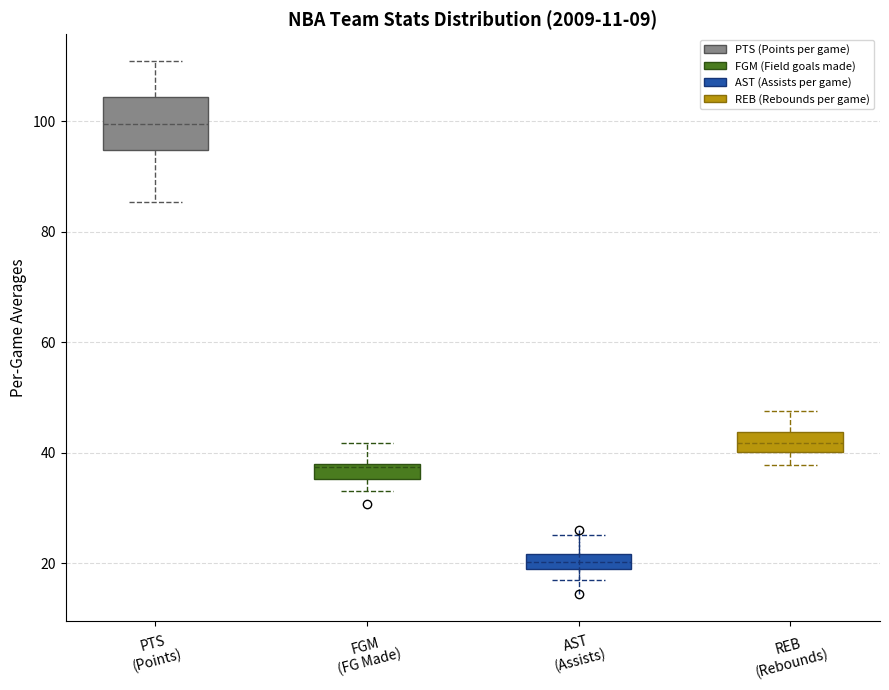

Where is the lower edge of the box for AST (Assists) on the y-axis? The values are not printed on the chart, so give them approximately, as read against the axis.

20